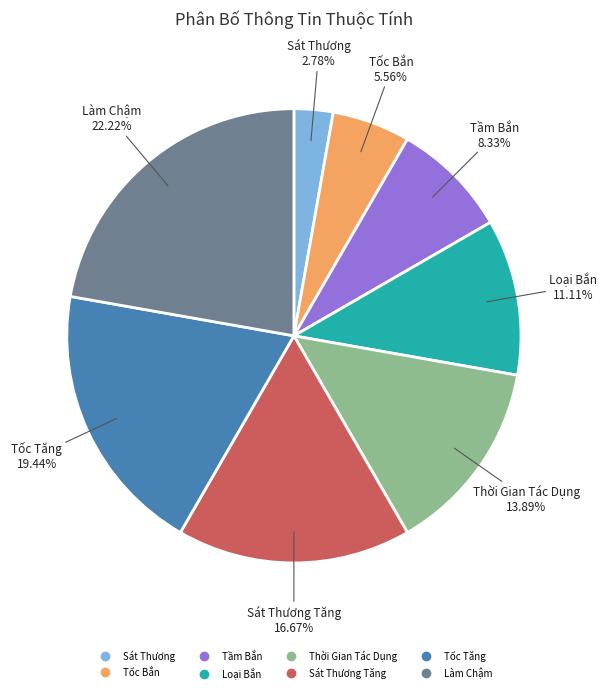

Is there a majority slice in this chart?

No